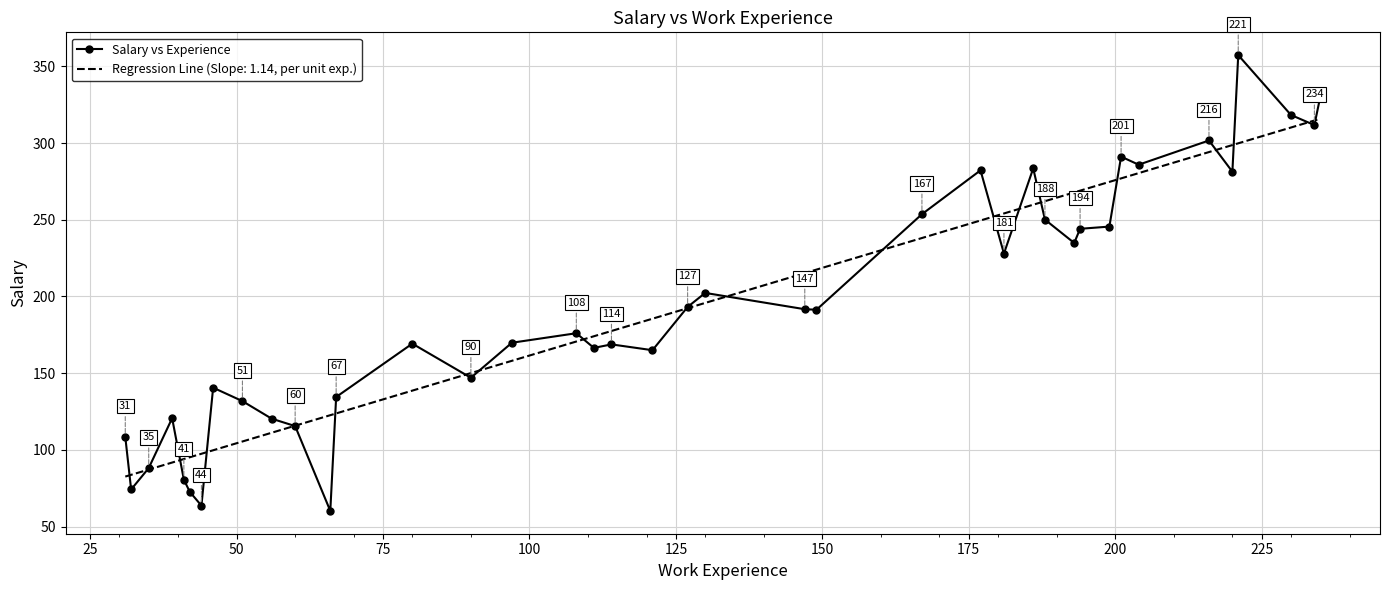

List the series in order of their peak value, lowest first.

Regression Line (Slope: 1.14, per unit exp.), Salary vs Experience